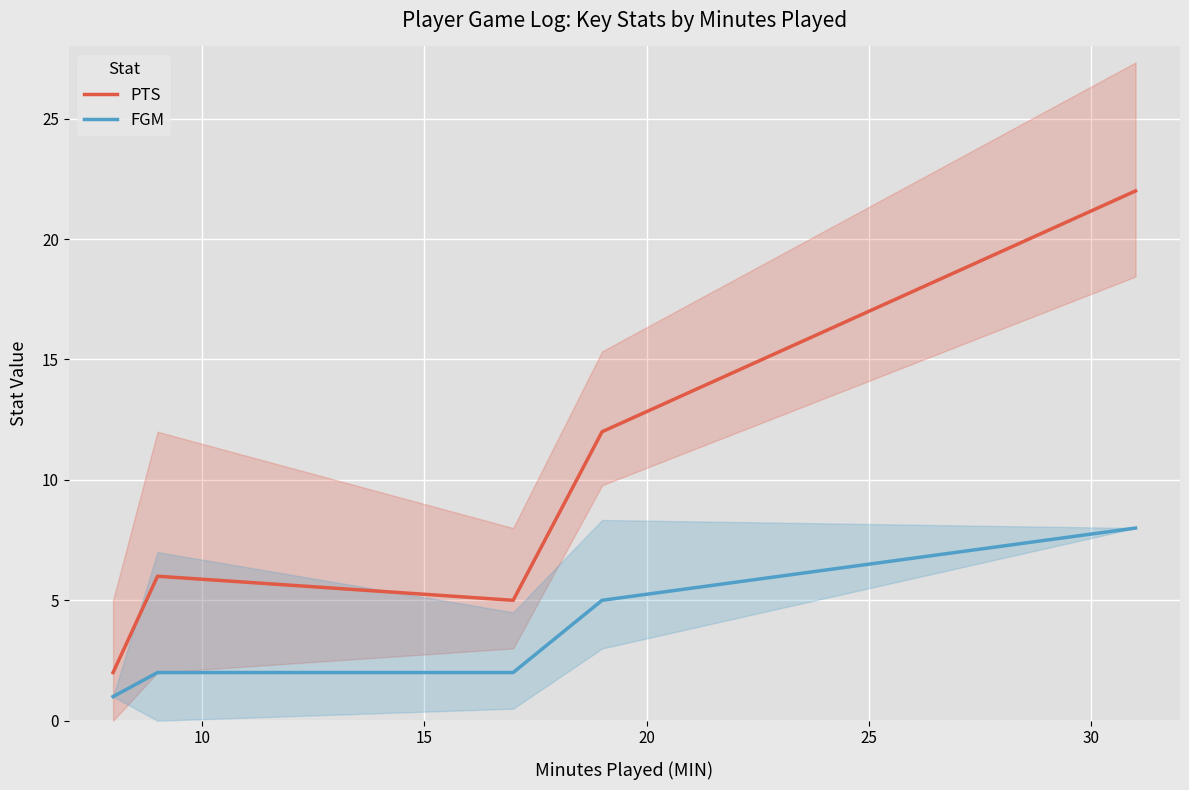

True or false: FGM has more than 1 interior local peaks.

False